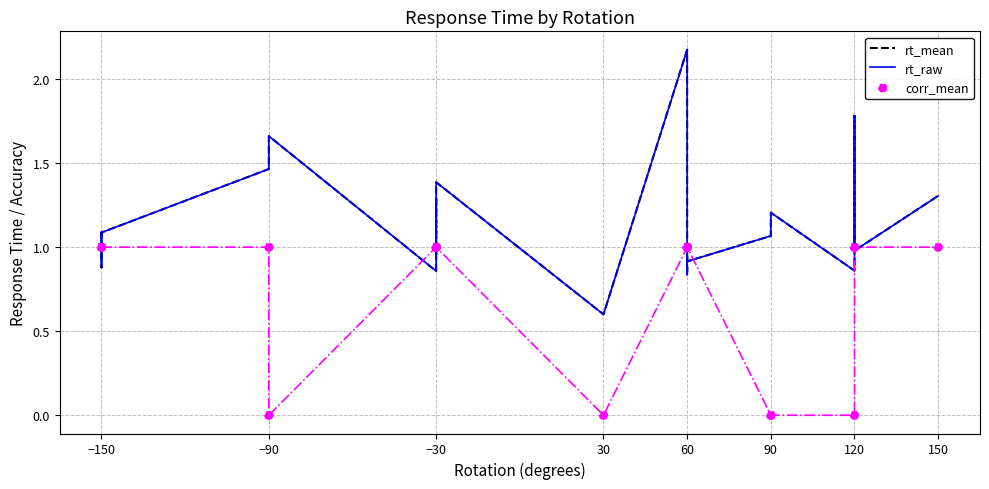

What are all the series names shown in the legend?

rt_mean, rt_raw, corr_mean